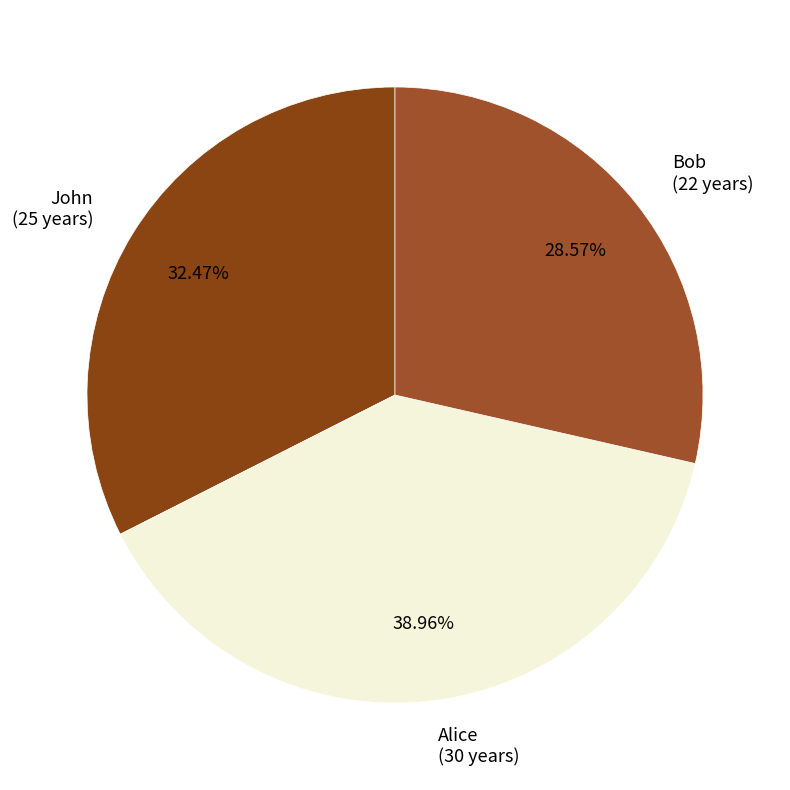

Is the sum of Bob and Alice greater than half?

Yes